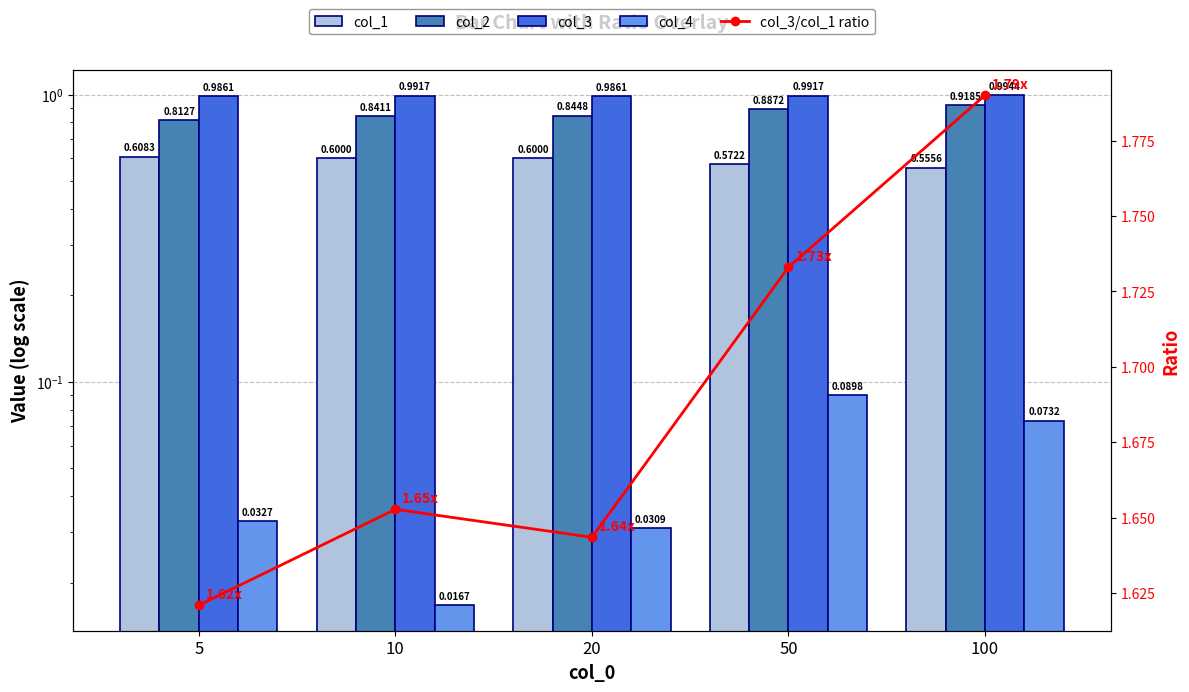

Count the col_3/col_1 ratio values in the range 1 to 2.

5